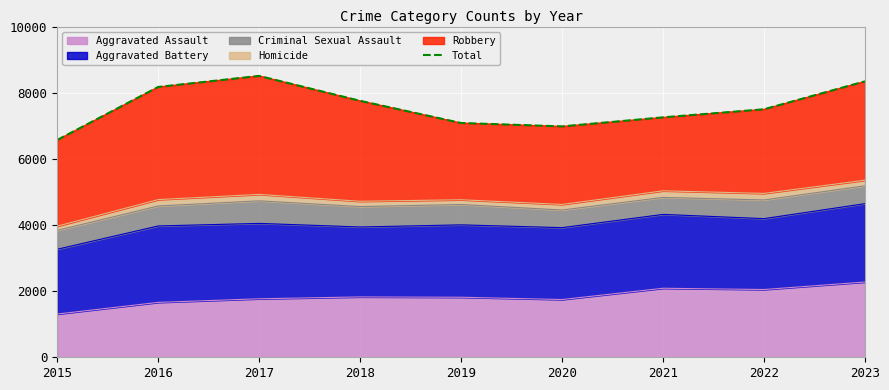

Reading left to right, transcribe all the data shown in this chart.

6571	8174	8508	7754	7084	6981	7255	7499	8344